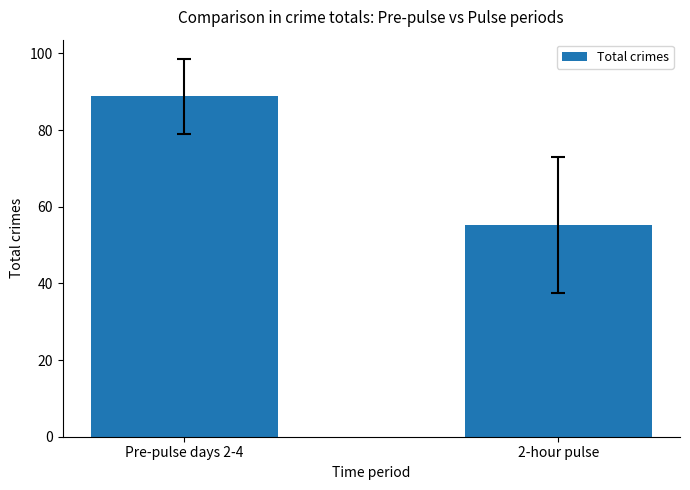

How many bars are there in total?

2